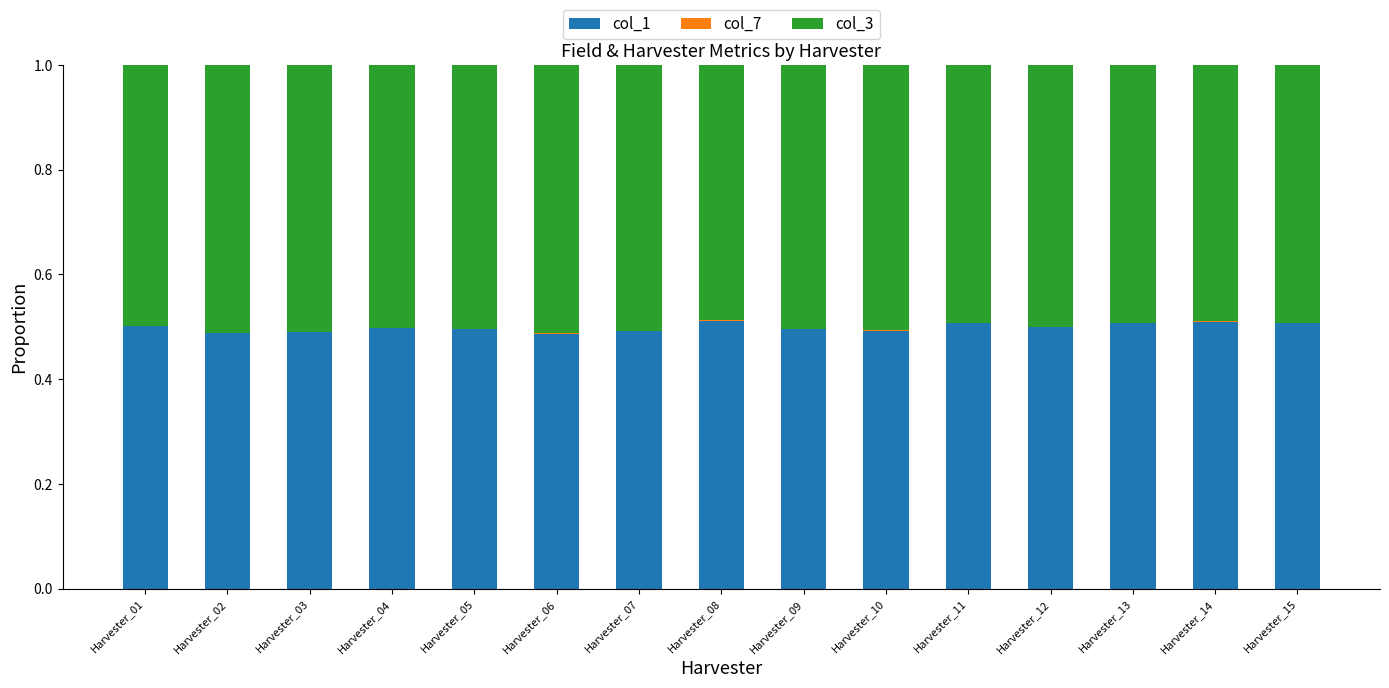

What is the sum of all col_1 values?

7.5